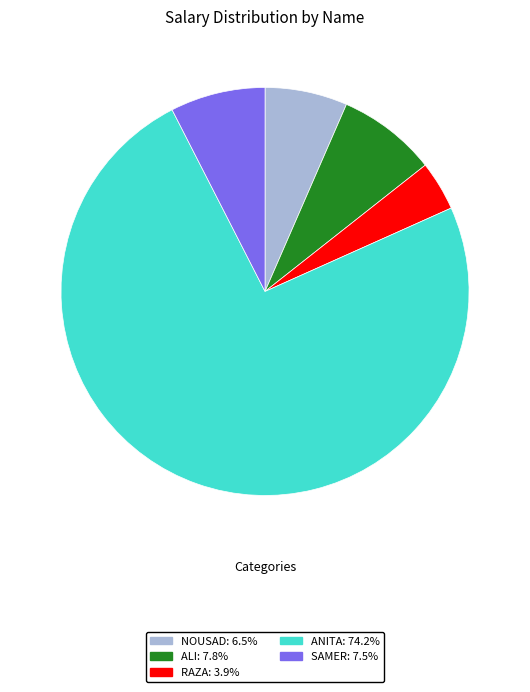

Does SAMER: 7.5% account for over 50% of the chart?

No